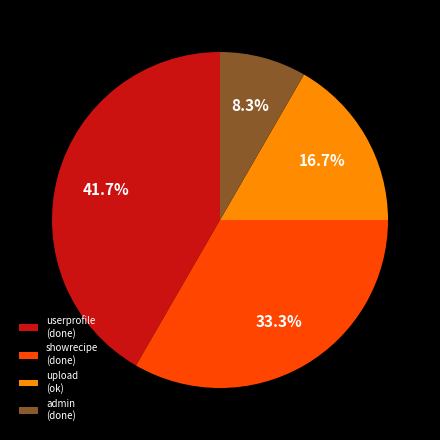

Is it true that upload (ok) is 23% of the pie?

False